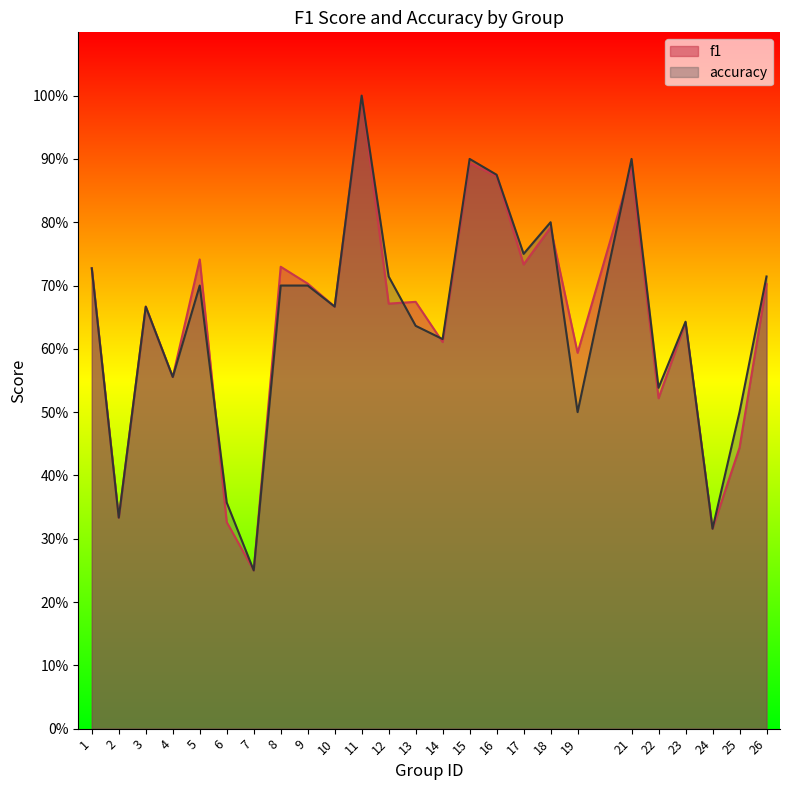

What value does the accuracy series have at 24?

0.3